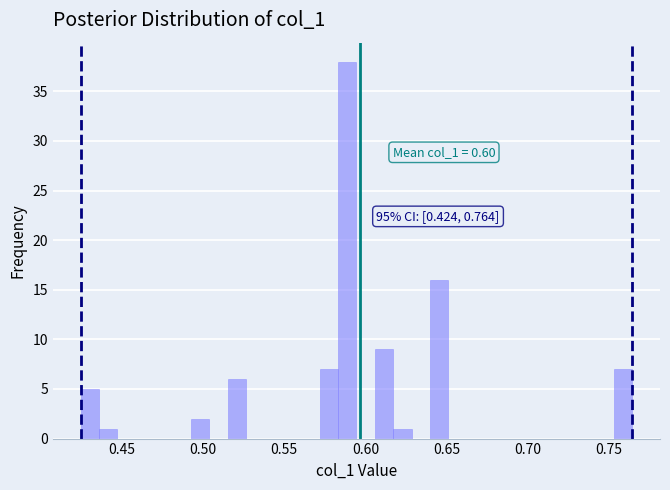

Read against the x-axis, roughly where is the centre of the tallest bar?

0.590